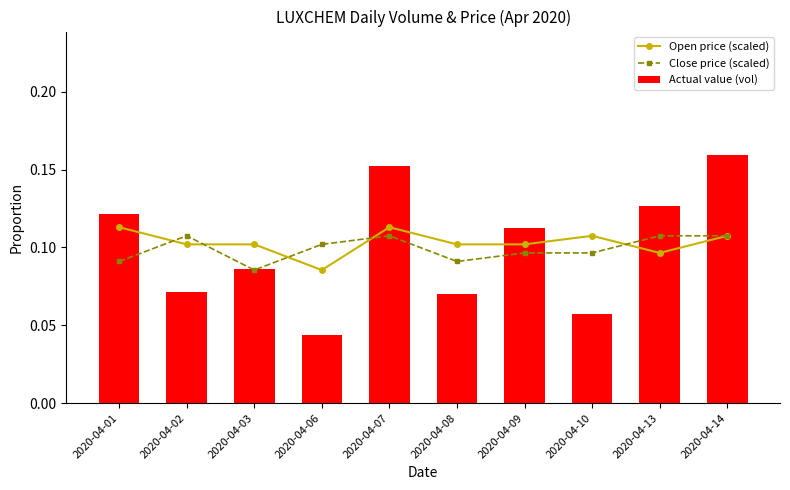

Does the chart contain any negative values?

No